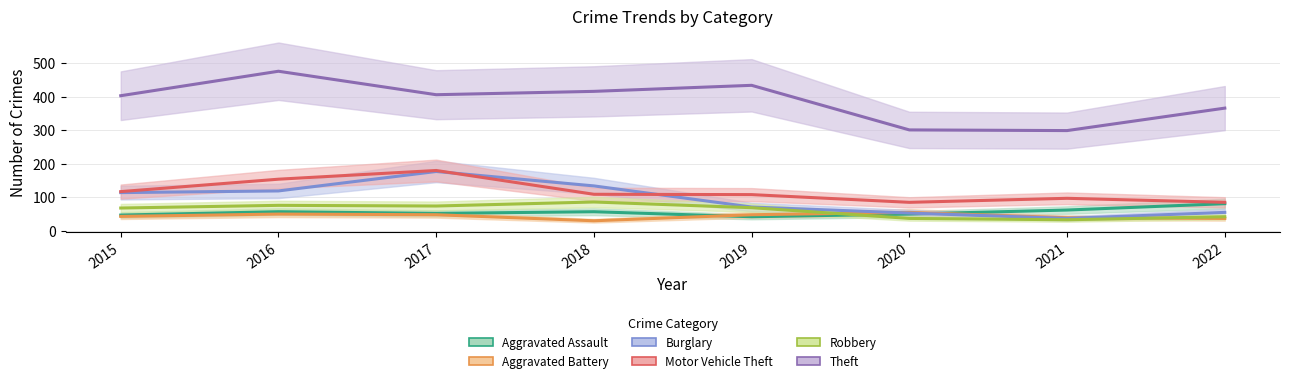

Rank the categories by Aggravated Assault value from lowest to highest.

2019, 2015, 2020, 2017, 2016, 2018, 2021, 2022